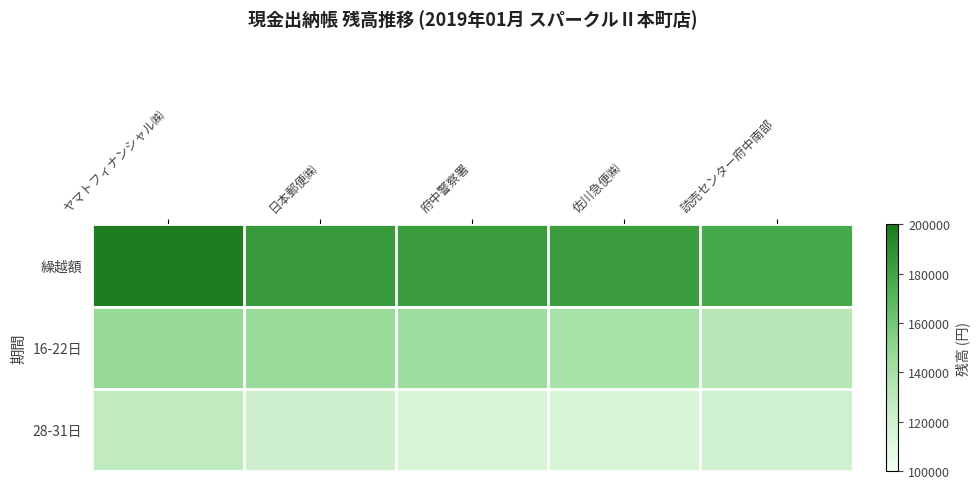

At ヤマトフィナンシャル㈱, list the series in order from smallest to largest.

28-31日, 16-22日, 繰越額